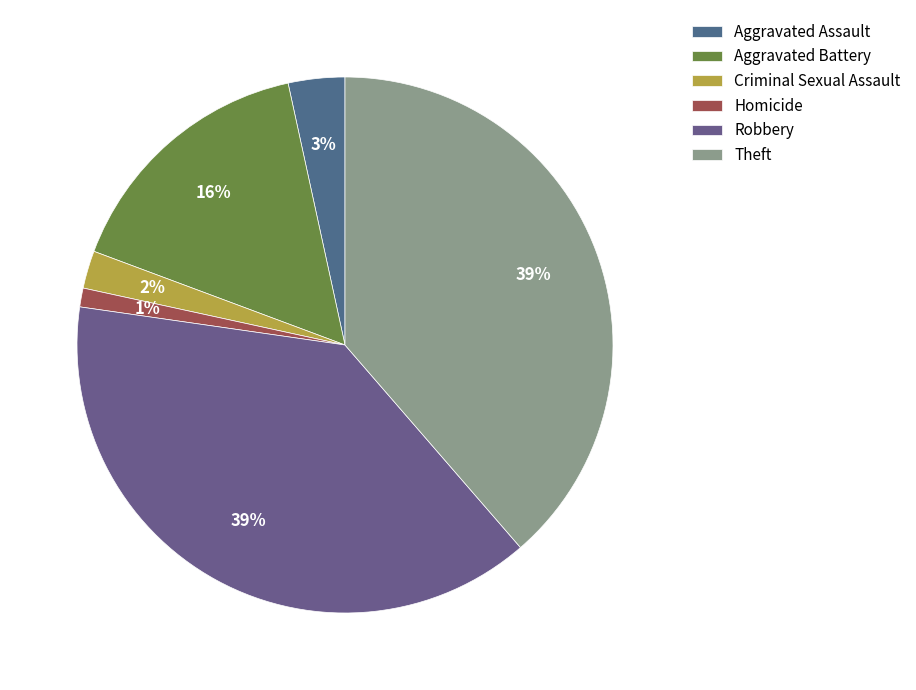

What is the total percentage of Criminal Sexual Assault and Aggravated Battery?

18.2%